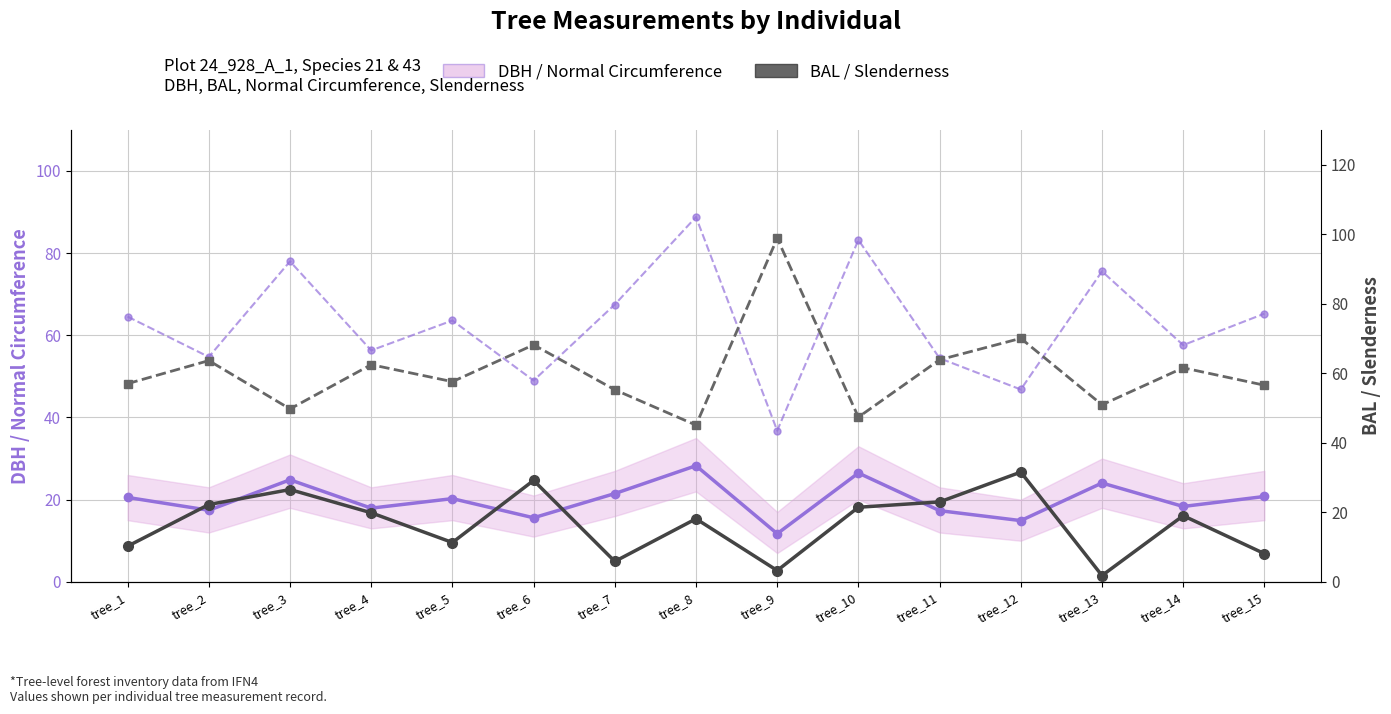

List the labels in order of BAL value, largest first.

tree_12, tree_6, tree_3, tree_11, tree_2, tree_10, tree_4, tree_14, tree_8, tree_5, tree_1, tree_15, tree_7, tree_9, tree_13